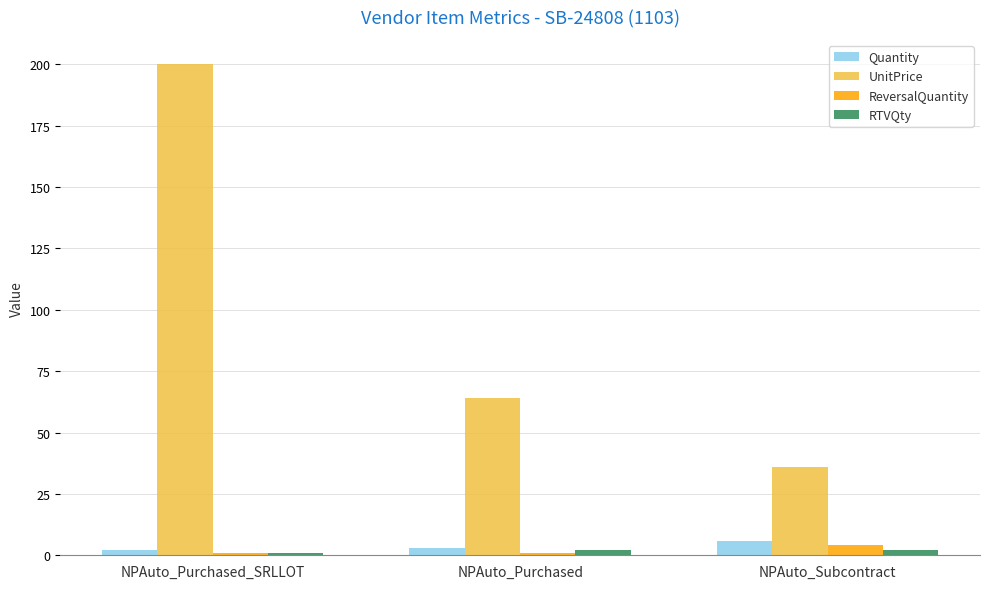

Is the value of ReversalQuantity at NPAuto_Purchased_SRLLOT greater than the value of Quantity at NPAuto_Purchased?

No